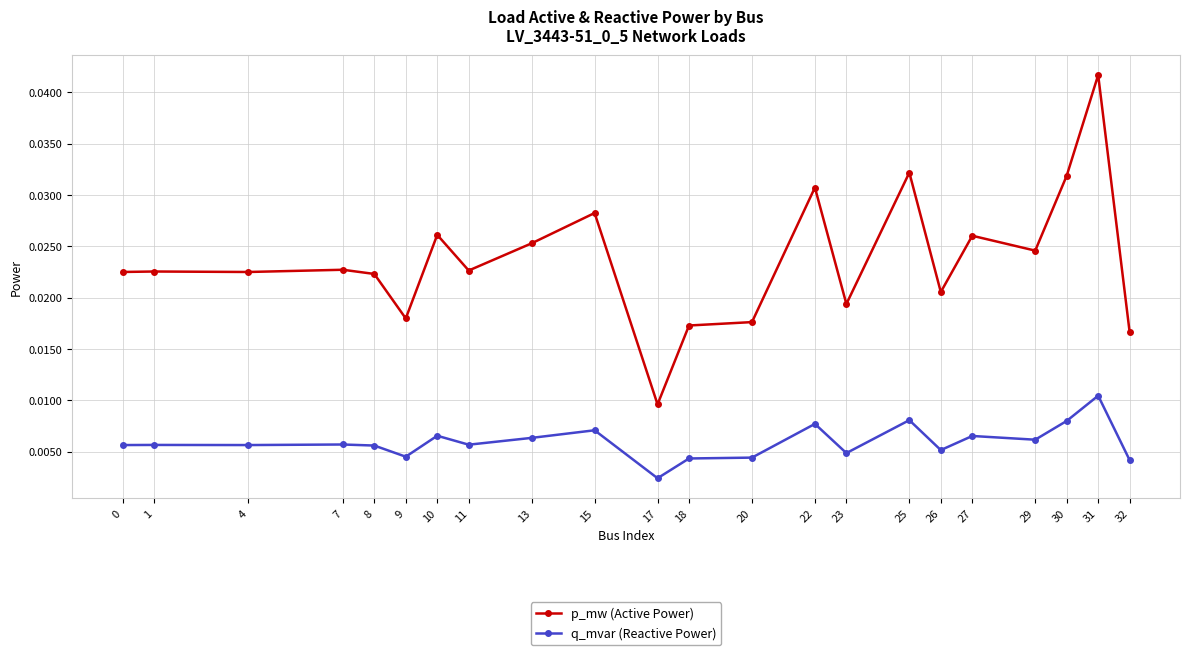

Where is q_mvar (Reactive Power) nearest to the value 0?

17